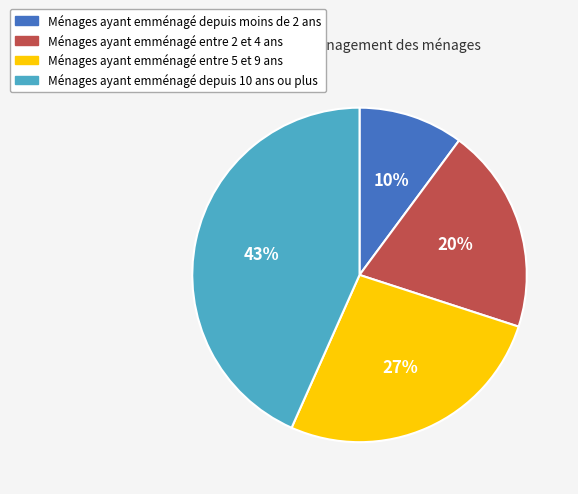

Between Ménages ayant emménagé entre 5 et 9 ans and Ménages ayant emménagé entre 2 et 4 ans, which is larger?

Ménages ayant emménagé entre 5 et 9 ans